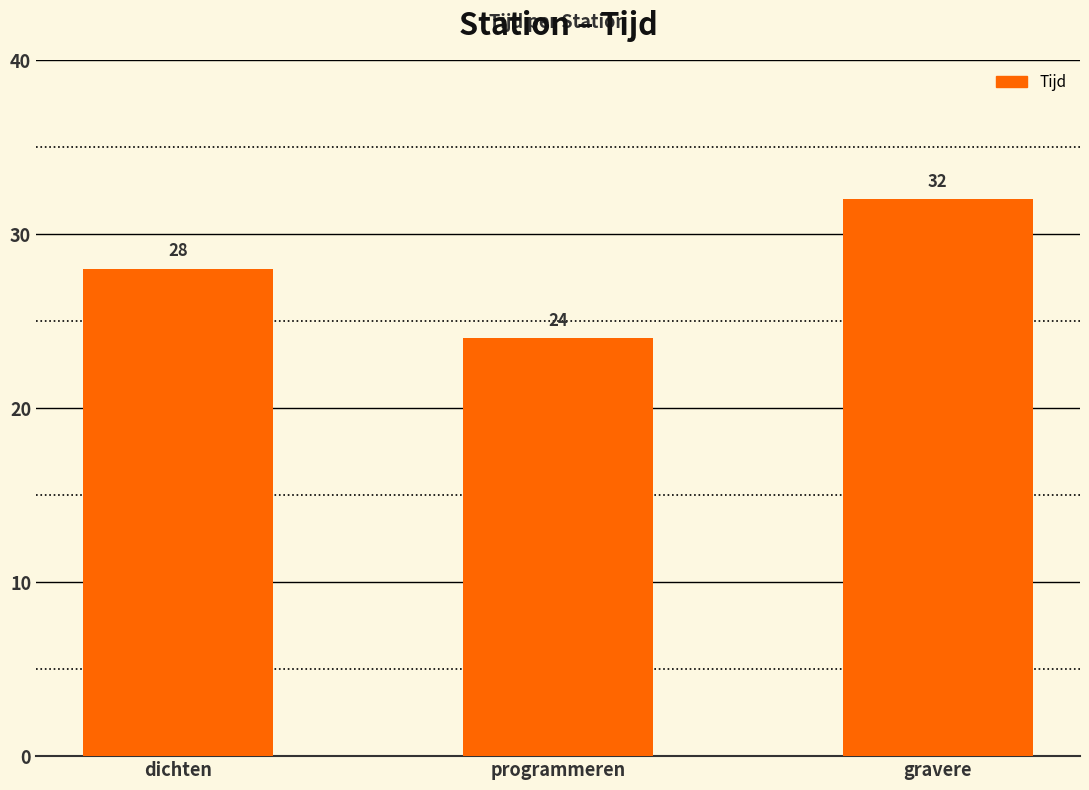

What is the difference between the values at dichten and programmeren?

4